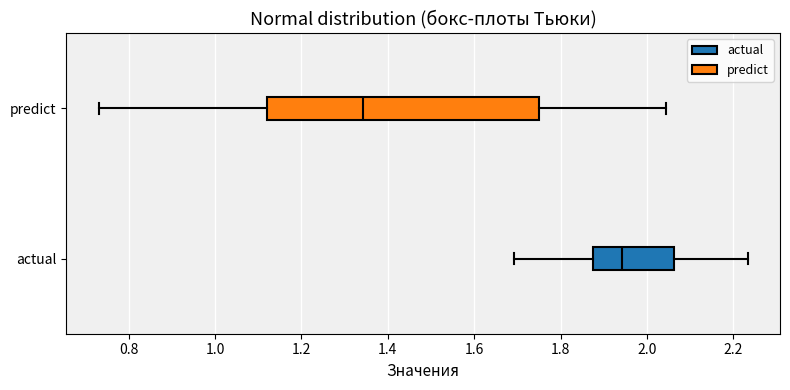

Where is the right edge of the box for actual on the x-axis? The values are not printed on the chart, so give them approximately, as read against the axis.

2.06